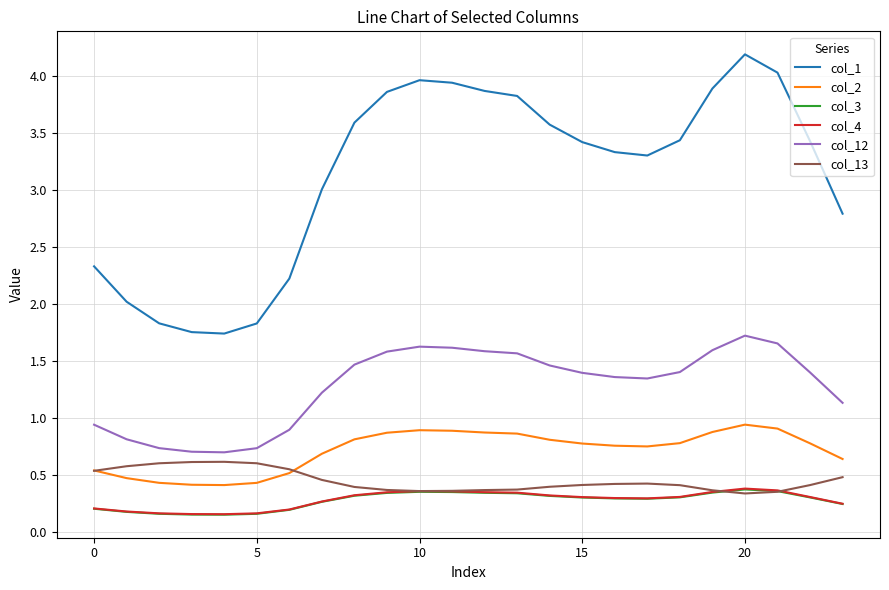

After their last crossing, which series has the higher values: col_4 or col_13?

col_13